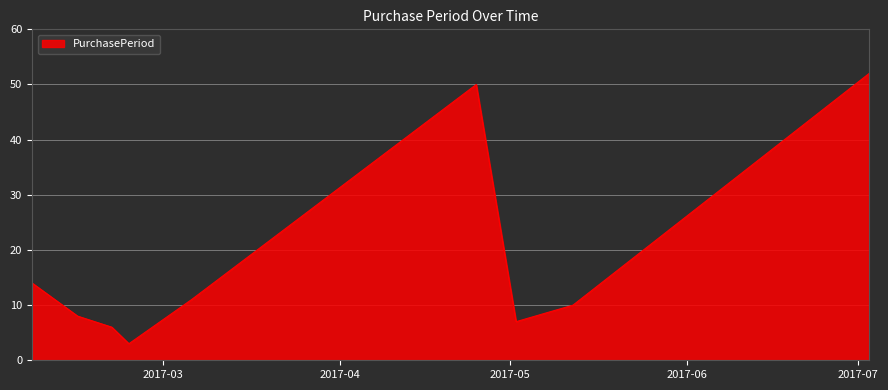

What is the sum of all values?

161